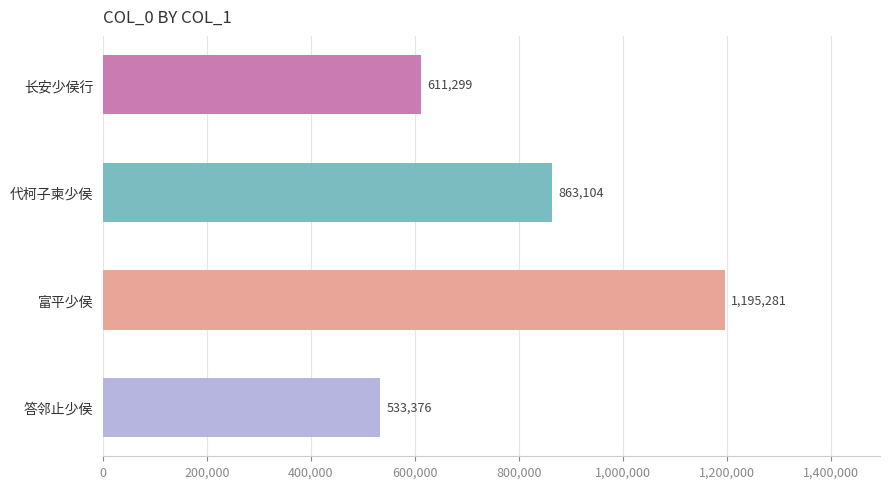

What is the difference between the values at 答邻止少侯 and 长安少侯行?

77923